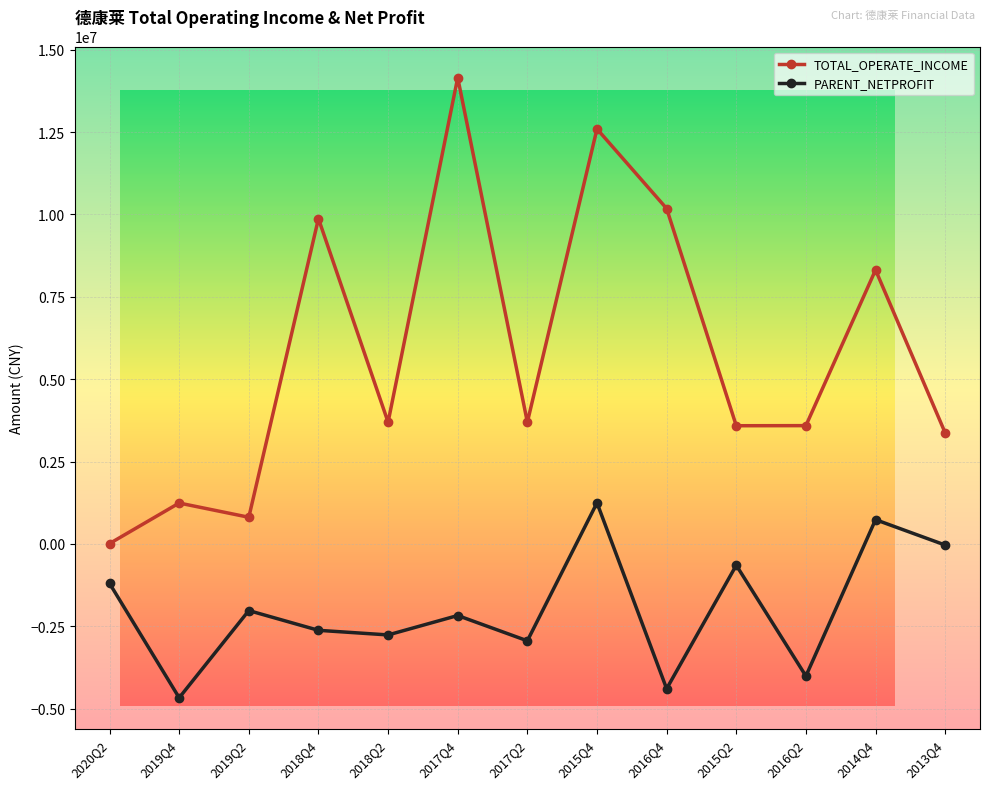

Reading left to right, list all the values displayed in this chart.

TOTAL_OPERATE_INCOME: 2020Q2=11815.9	2019Q4=1242710.3	2019Q2=810955.6	2018Q4=9874679.0	2018Q2=3695524.6	2017Q4=14153920.5	2017Q2=3696477.8	2015Q4=12596677.3	2016Q4=10180880.4	2015Q2=3588730.6	2016Q2=3591601.1	2014Q4=8317854.7	2013Q4=3371285.7
PARENT_NETPROFIT: 2020Q2=-1195636.1	2019Q4=-4668418.5	2019Q2=-2021400.7	2018Q4=-2620495.0	2018Q2=-2760695.3	2017Q4=-2171591.8	2017Q2=-2939214.4	2015Q4=1248745.8	2016Q4=-4393403.3	2015Q2=-645614.1	2016Q2=-4009107.4	2014Q4=737651.6	2013Q4=-32829.1